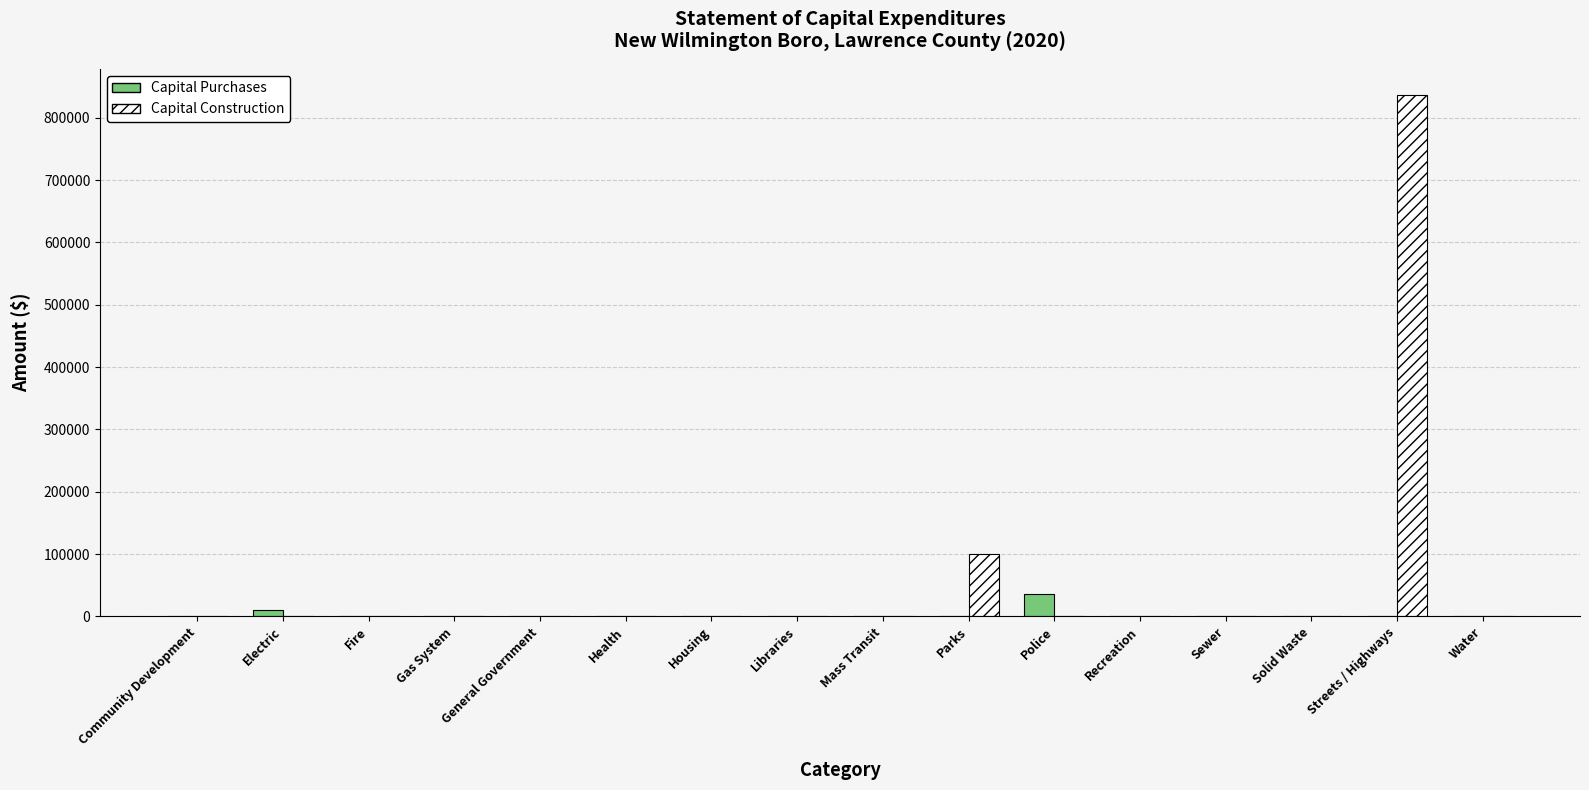

Reading left to right, what are all the values shown in this chart?

Capital Purchases: Community Development=0	Electric=10120	Fire=0	Gas System=0	General Government=0	Health=0	Housing=0	Libraries=0	Mass Transit=0	Parks=0	Police=35688	Recreation=0	Sewer=0	Solid Waste=0	Streets / Highways=0	Water=0
Capital Construction: Community Development=0	Electric=0	Fire=0	Gas System=0	General Government=0	Health=0	Housing=0	Libraries=0	Mass Transit=0	Parks=100955	Police=0	Recreation=0	Sewer=0	Solid Waste=0	Streets / Highways=836541	Water=0